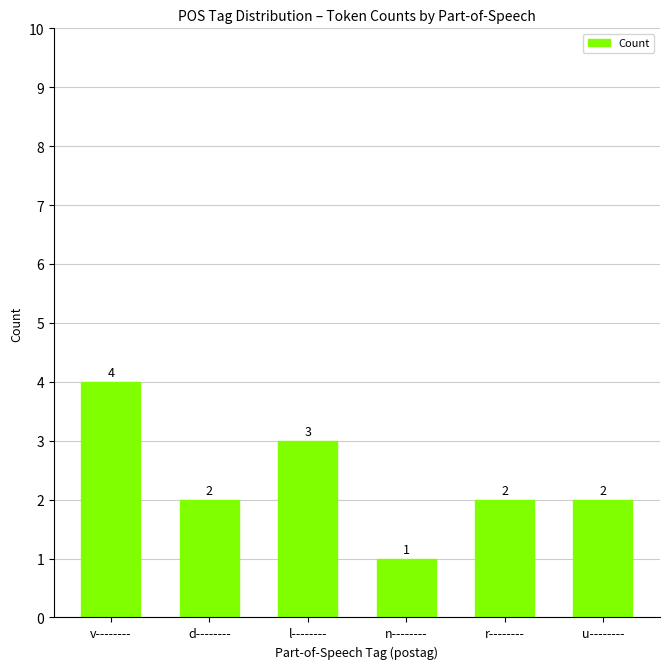

What is the change in value from l-------- to r--------?

-1